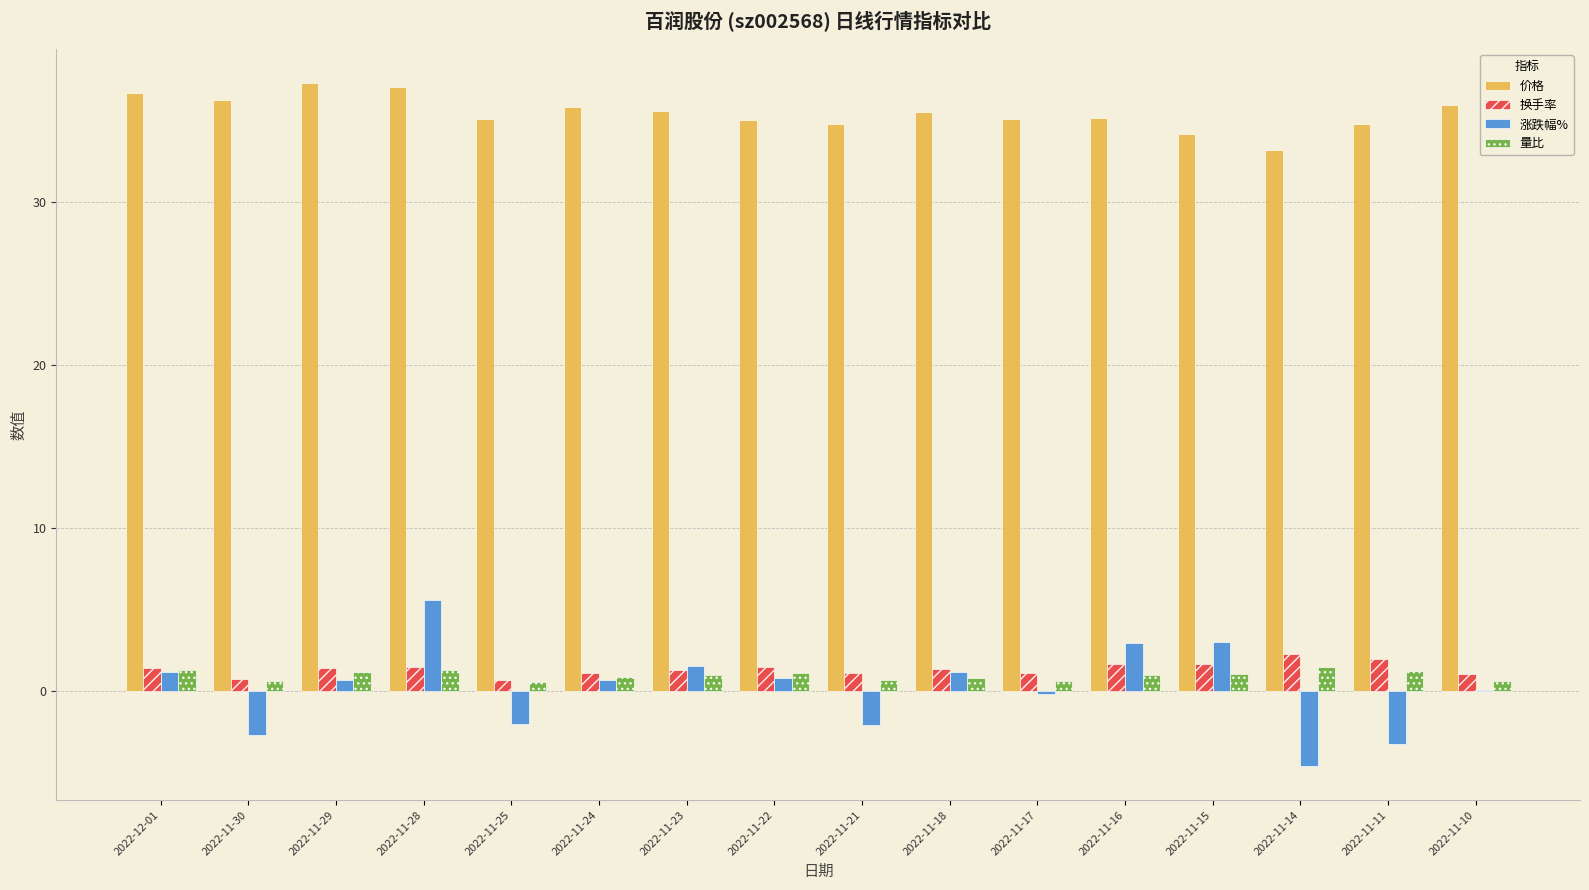

What is the sum of all 量比 values?

15.2